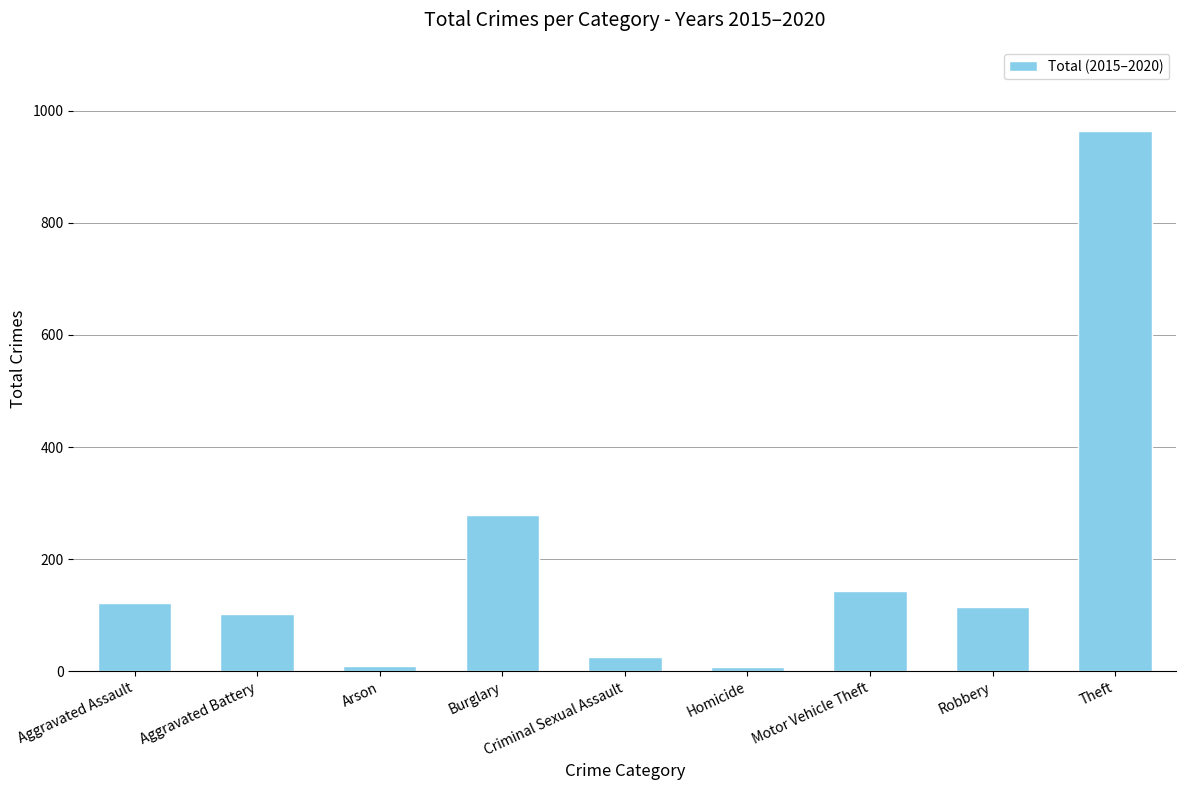

What is the value of the 4th bar from the left?

278